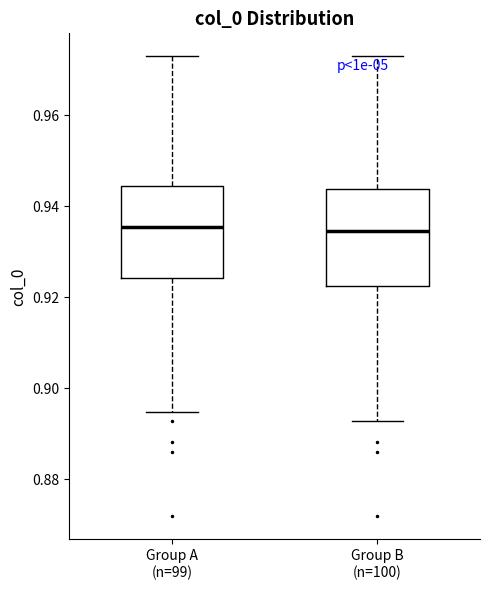

Reading left to right, transcribe this box plot: for each box, give where its median line is, the range the box spans, and where its two whiskers end, as read against the y-axis. The values are not printed on the chart, so give them approximately, as read against the axis.

Group A (n=99): median 0.936, box 0.924 to 0.944, whiskers 0.894 to 0.972
Group B (n=100): median 0.934, box 0.922 to 0.944, whiskers 0.892 to 0.972